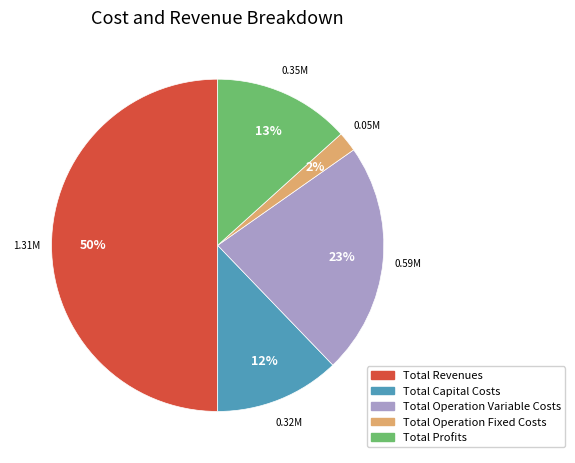

Between Total Operation Fixed Costs and Total Capital Costs, which is larger?

Total Capital Costs